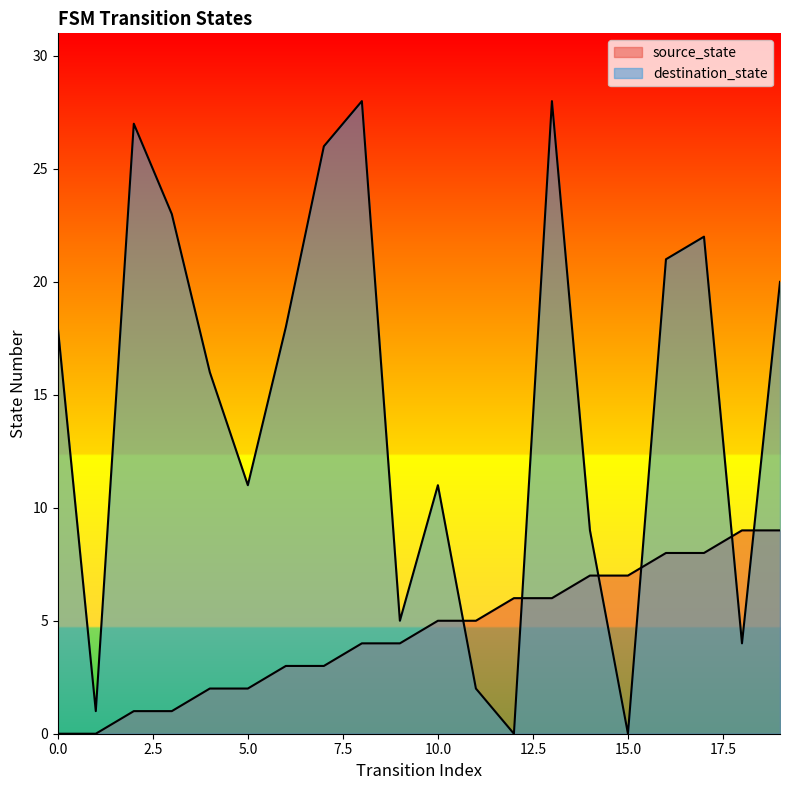

True or false: source_state has more than 0 points higher than both neighbors.

False